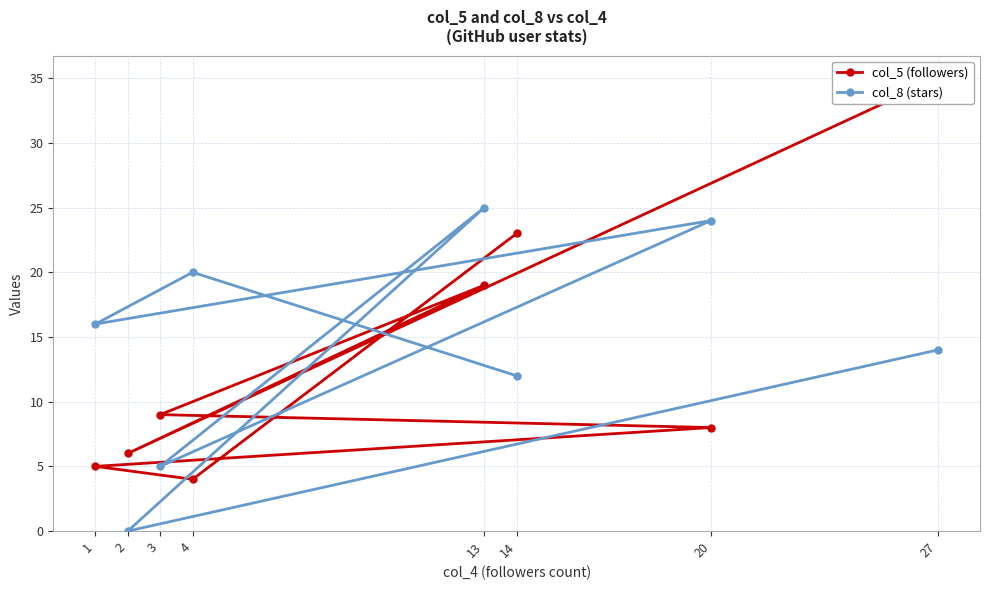

At which label is col_5 (followers) closest to 19?

13